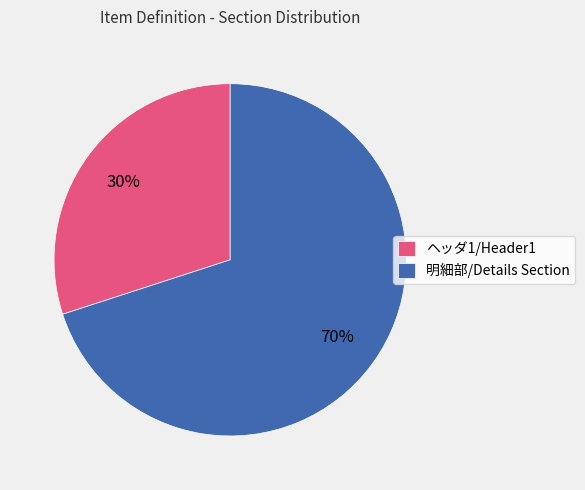

Is it true that 明細部/Details Section is 65% of the pie?

False